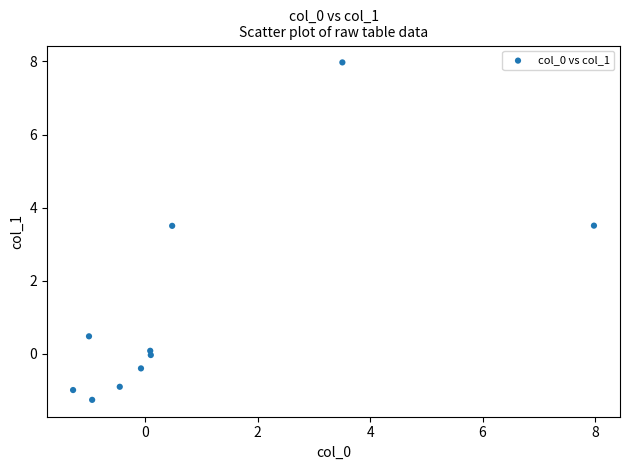

What is the average Y value?

1.2